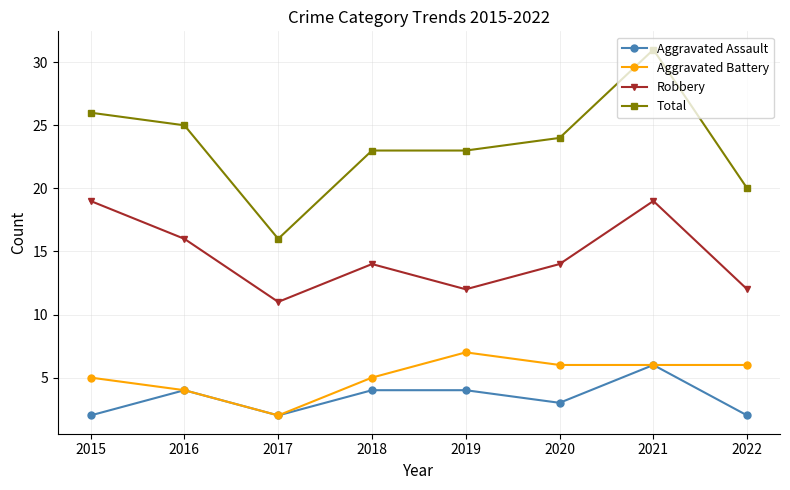

At which label does Total reach its minimum?

2017